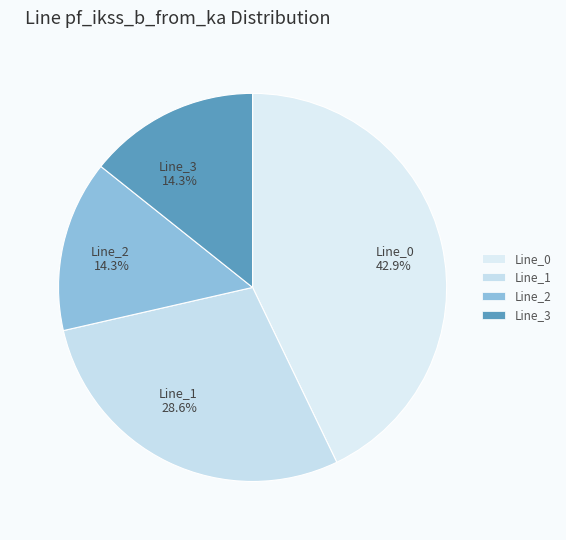

To the nearest percent, what portion does Line_2 represent?

14%